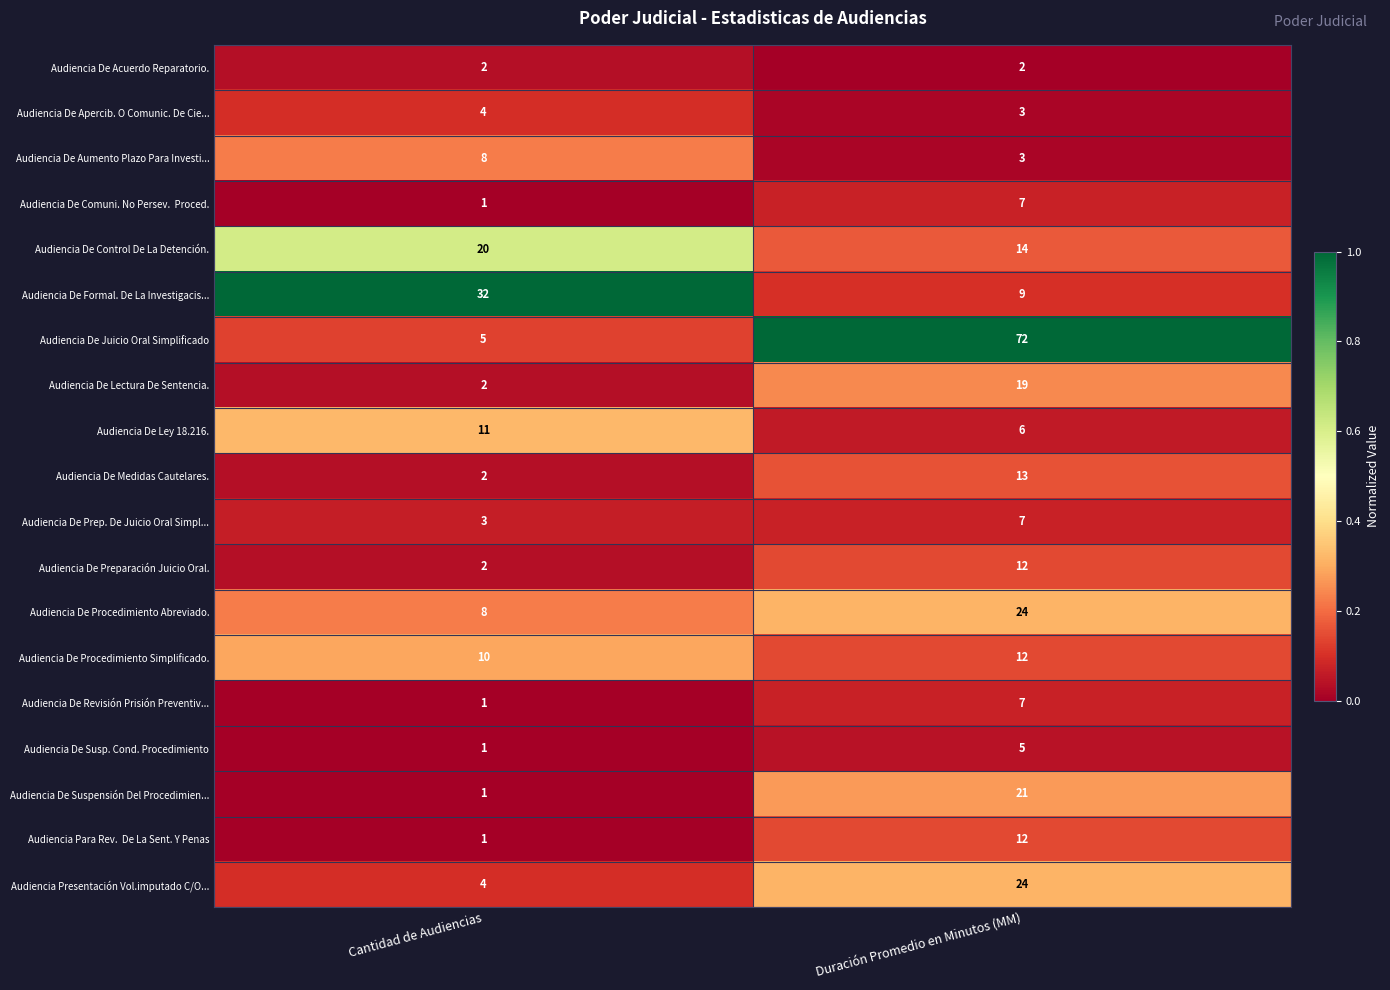

At which category is the sum across all series the highest?

Duración Promedio en Minutos (MM)